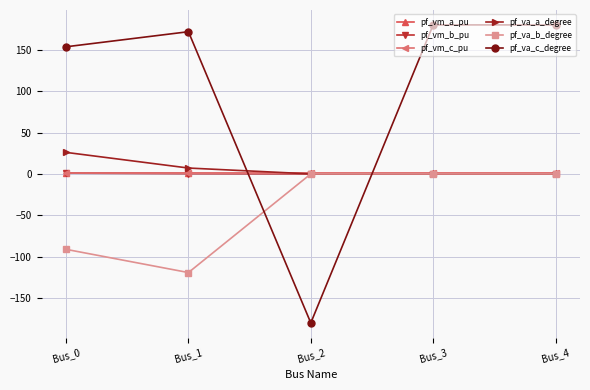

True or false: pf_va_a_degree has more than 1 interior local peaks.

False